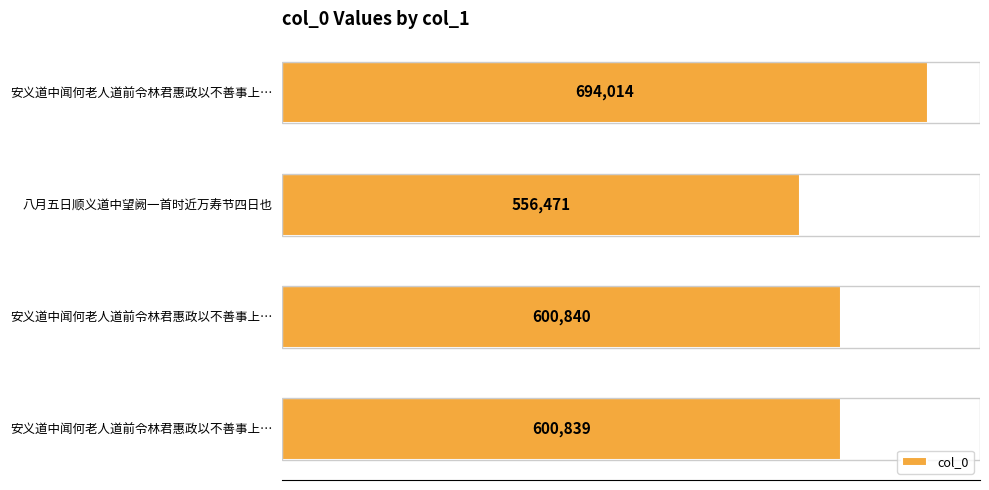

Are the bars horizontal?

Yes